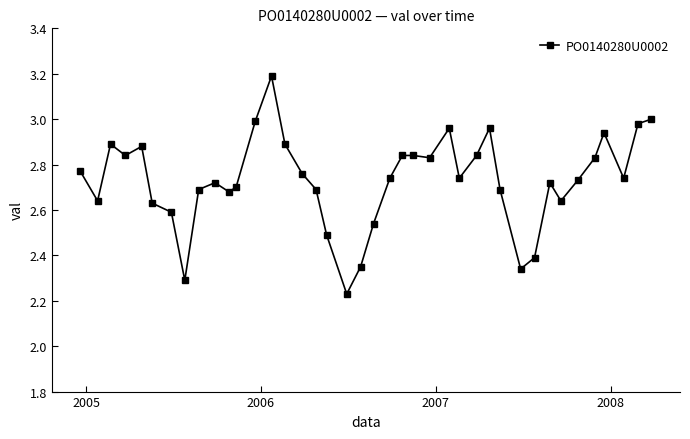

What is the difference between the maximum and second lowest values?

0.9